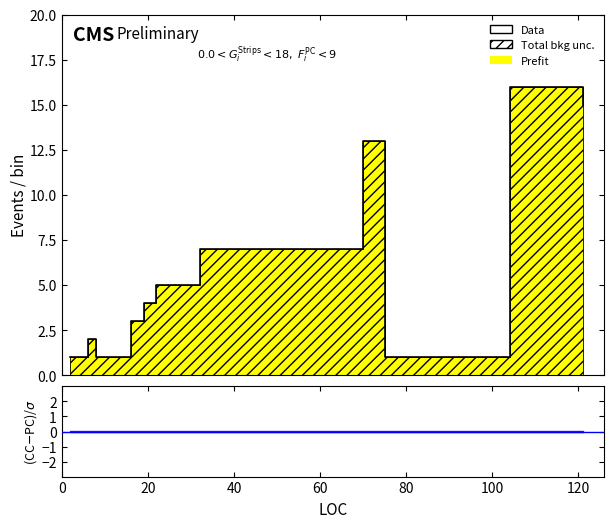

The chart shows a value of 27 at 18. True or false?

False